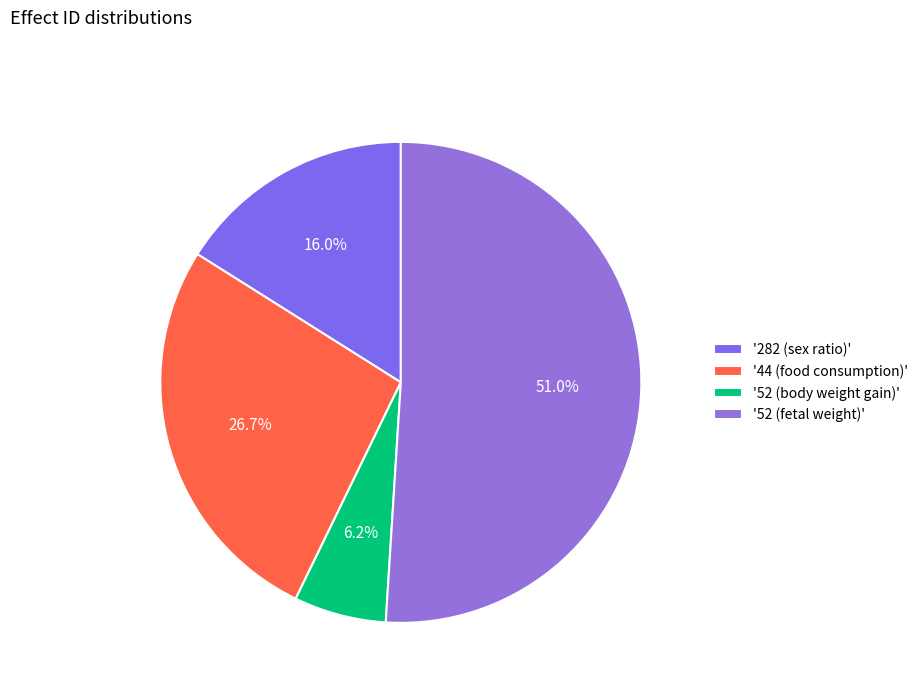

Rank the categories by value from lowest to highest.

'52 (body weight gain)', '282 (sex ratio)', '44 (food consumption)', '52 (fetal weight)'